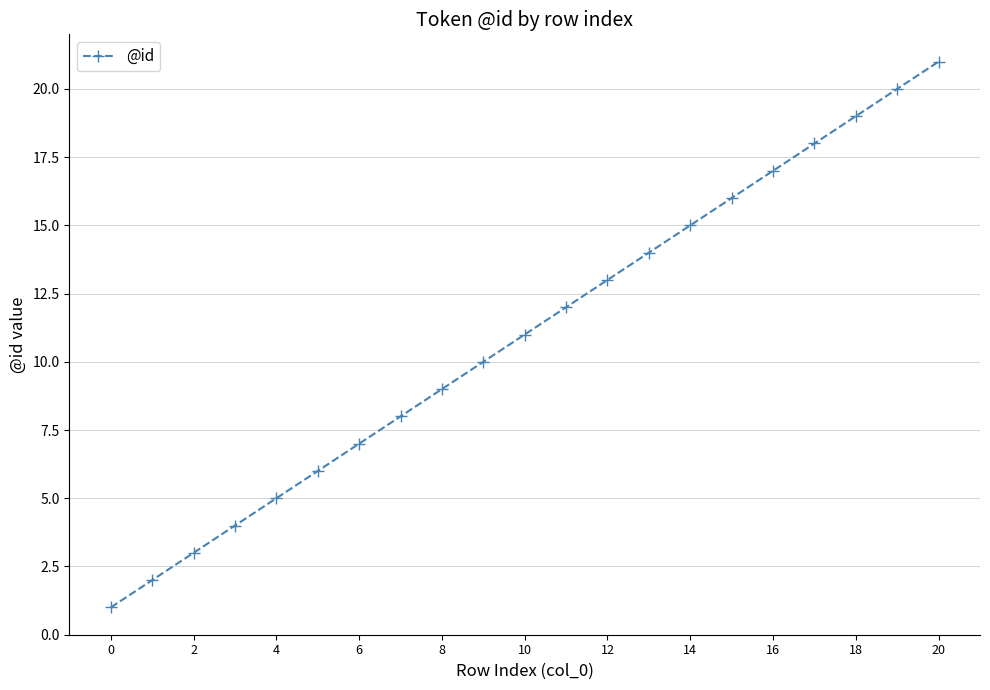

Reading right to left, list all the values displayed in this chart.

21	20	19	18	17	16	15	14	13	12	11	10	9	8	7	6	5	4	3	2	1